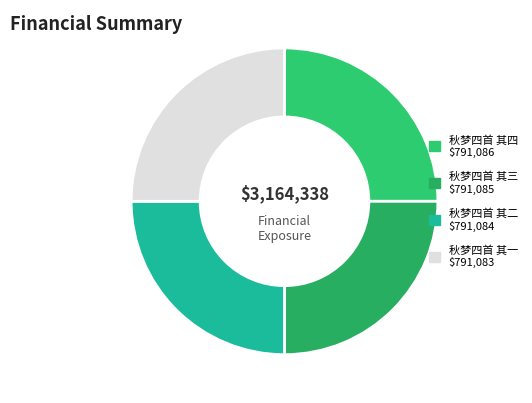

What is the ratio of the value at 秋梦四首 其二 to the value at 秋梦四首 其四?

1.0